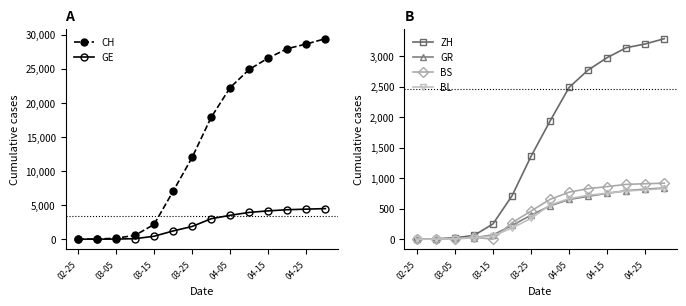

How many lines are shown in the chart?

6